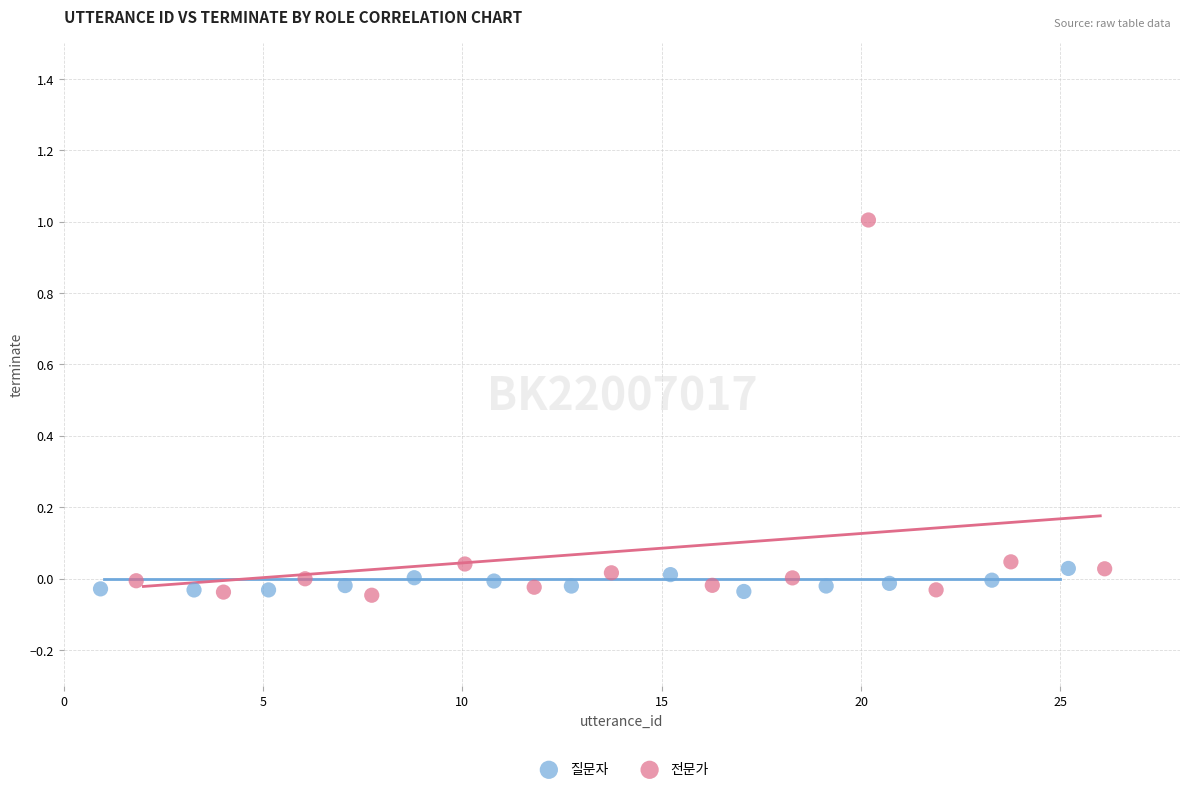

Which series has the widest spread of Y values?

전문가